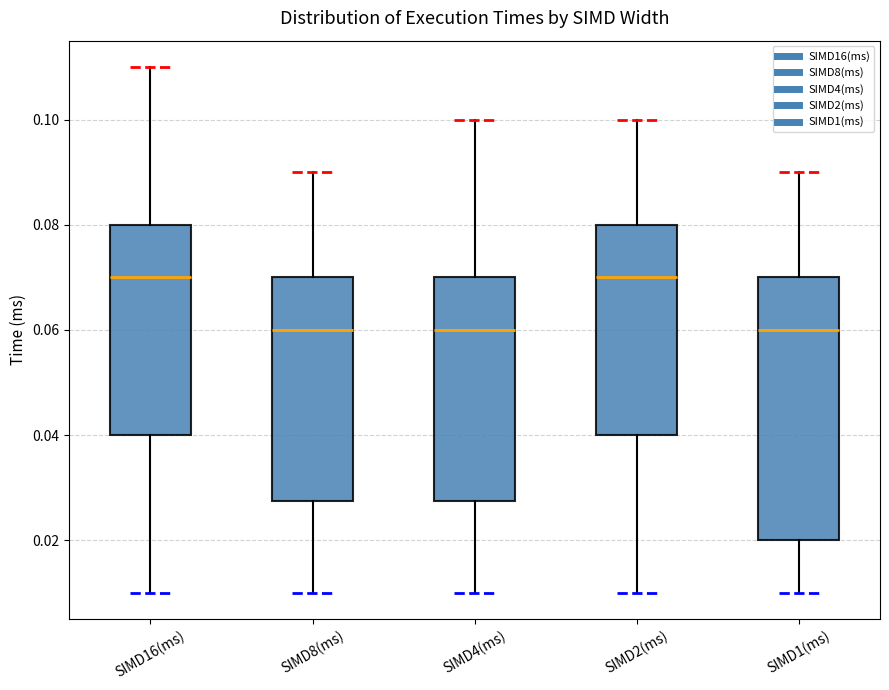

Reading left to right, read every box against the y-axis: the position of its median line, the range the box covers, and the ends of its whiskers. The values are not printed on the chart, so give them approximately, as read against the axis.

SIMD16(ms): median 0.070, box 0.040 to 0.080, whiskers 0.010 to 0.110
SIMD8(ms): median 0.060, box 0.028 to 0.070, whiskers 0.010 to 0.090
SIMD4(ms): median 0.060, box 0.028 to 0.070, whiskers 0.010 to 0.100
SIMD2(ms): median 0.070, box 0.040 to 0.080, whiskers 0.010 to 0.100
SIMD1(ms): median 0.060, box 0.020 to 0.070, whiskers 0.010 to 0.090